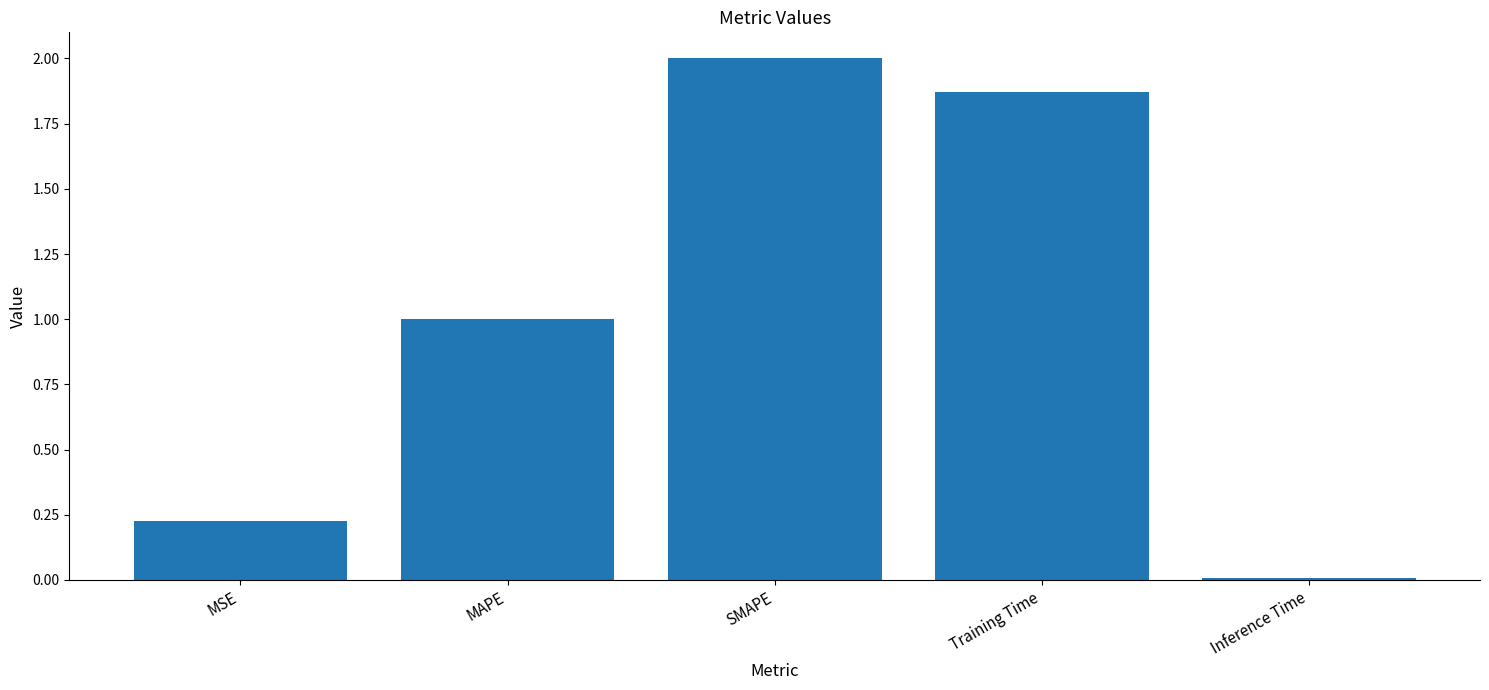

What is the average value?

1.0